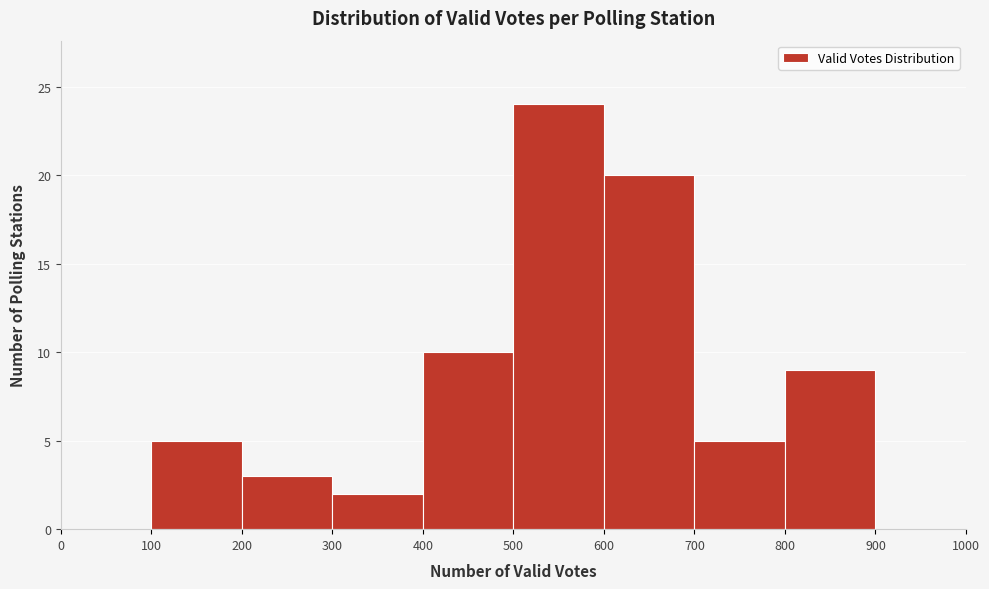

Reading left to right, transcribe this chart: for each bar, give the range it covers on the x-axis and its height. The values are not printed on the chart, so give them approximately, as read against the axis.

0 to 100: 0
100 to 200: 5
200 to 300: 3
300 to 400: 2
400 to 500: 10
500 to 600: 24
600 to 700: 20
700 to 800: 5
800 to 900: 9
900 to 1000: 0